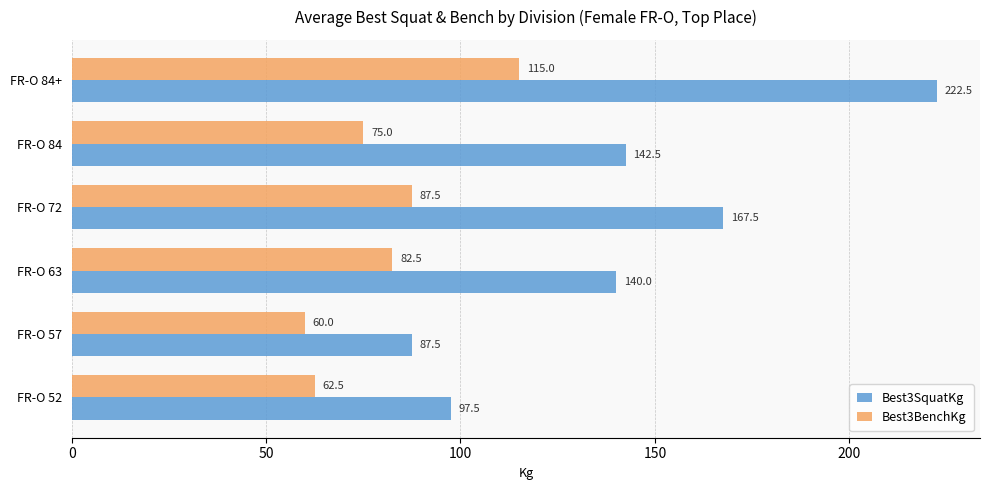

Is it true that Best3SquatKg equals 222.5 at FR-O 84+?

True